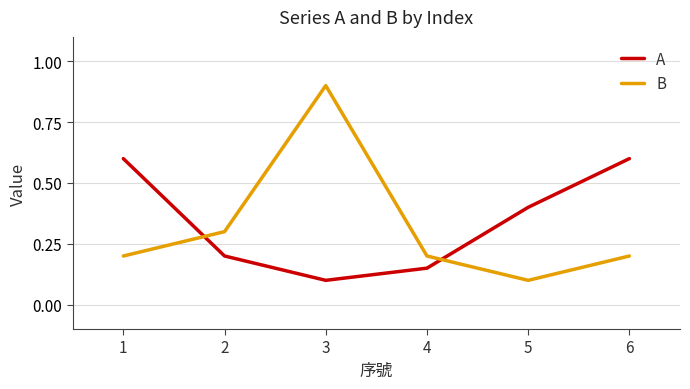

Does the chart display data point markers on the line(s)?

No